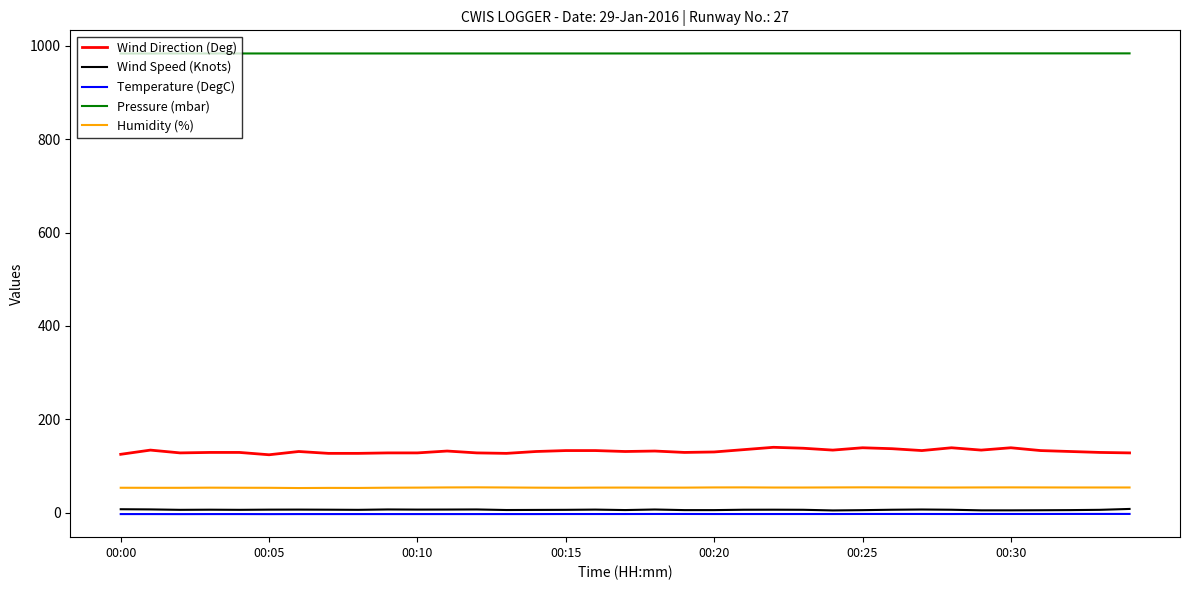

What is the maximum value for Humidity (%)?

54.2